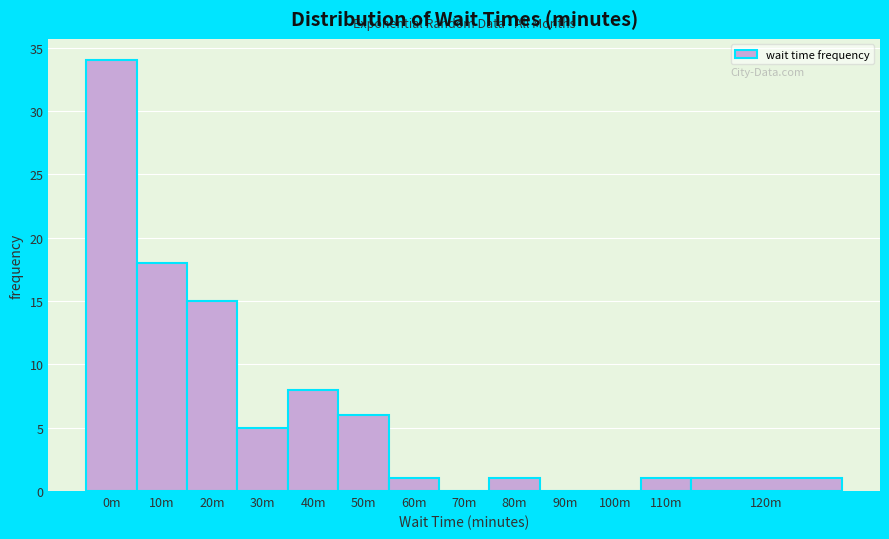

Reading right to left, transcribe all the data shown in this chart.

120m=1	110m=1	100m=0	90m=0	80m=1	70m=0	60m=1	50m=6	40m=8	30m=5	20m=15	10m=18	0m=34